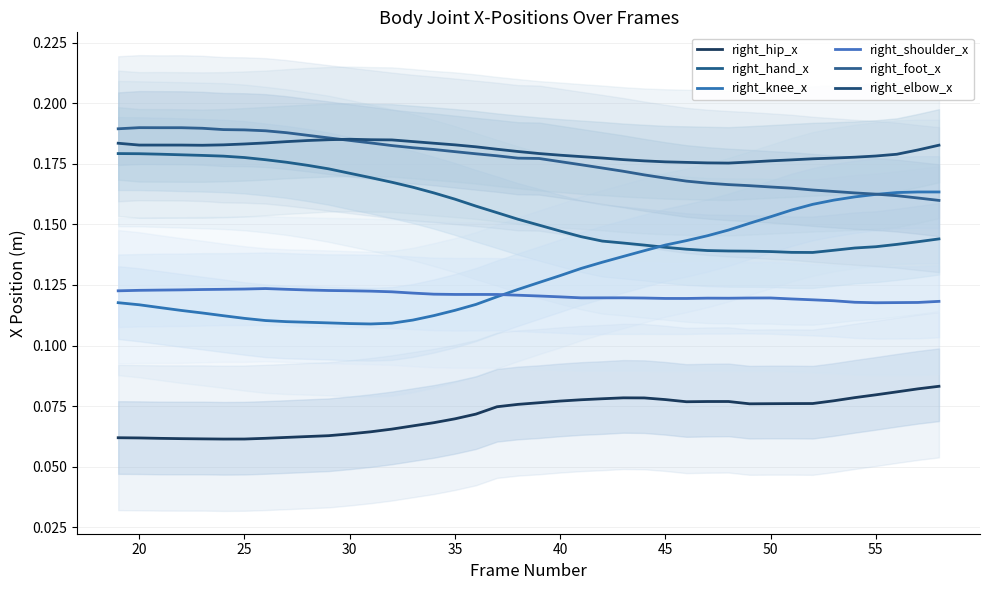

Where is the first local minimum for right_knee_x?

12